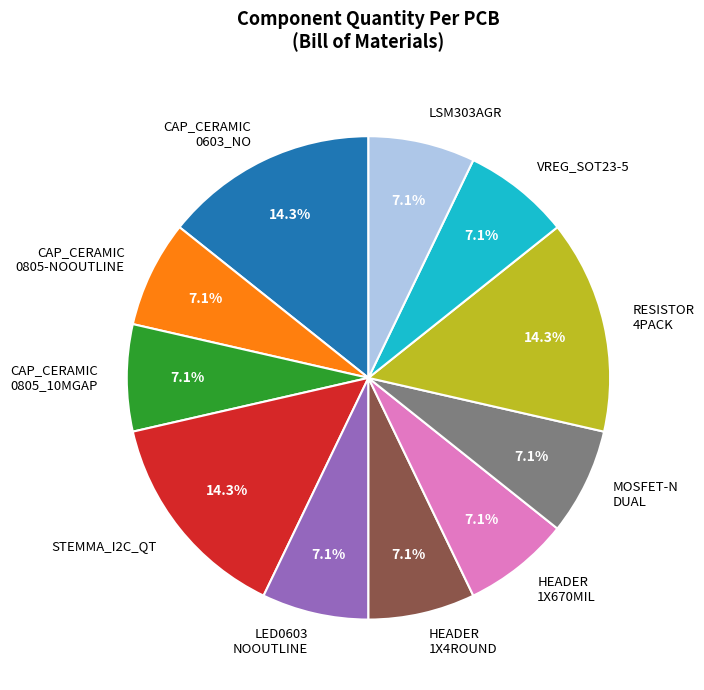

Does any single category account for the majority?

No